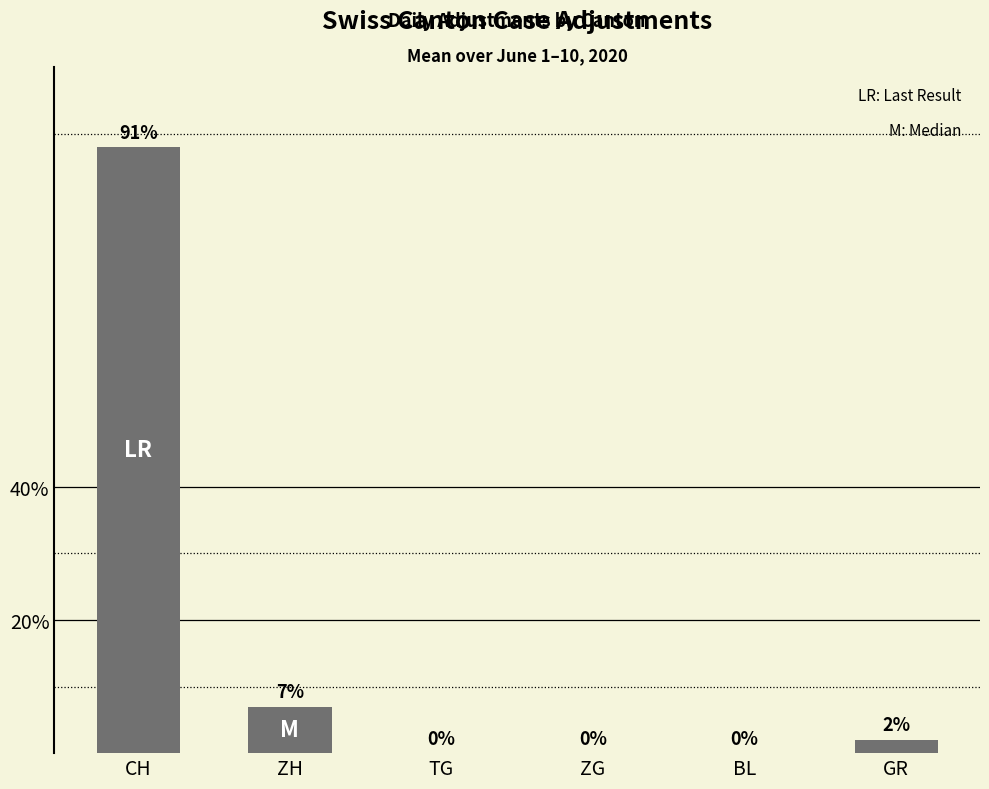

The chart shows a value of 7 at ZH. True or false?

True